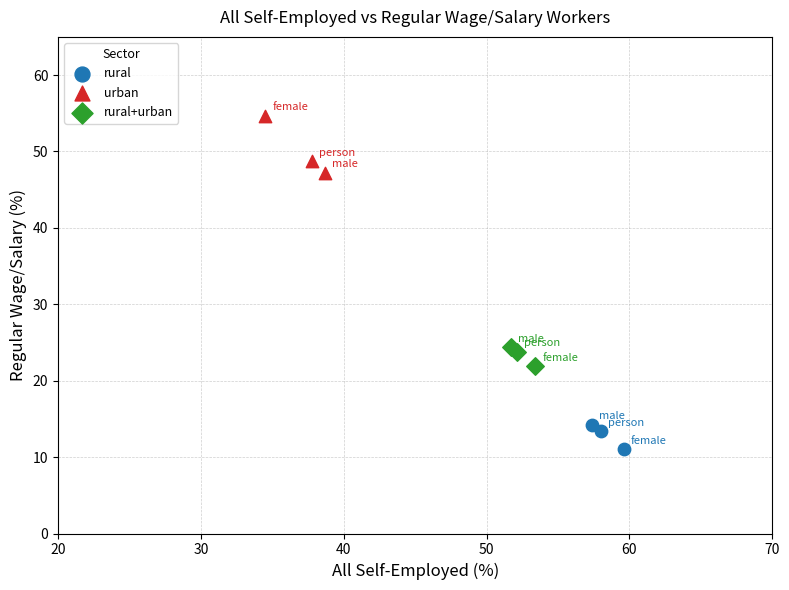

What are all the series names shown in the legend?

rural, urban, rural+urban